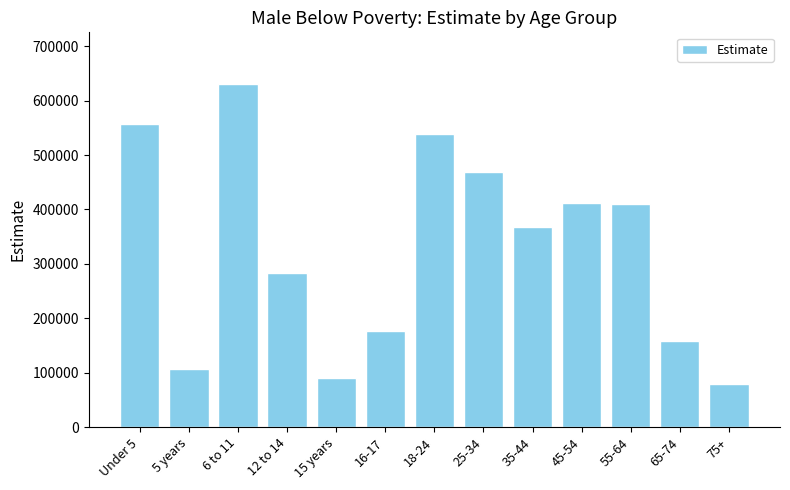

How many bars are there in total?

13